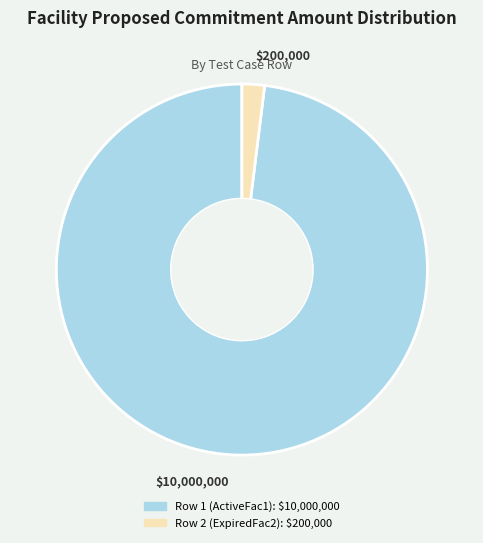

What is the smallest slice in the pie chart?

$200,000